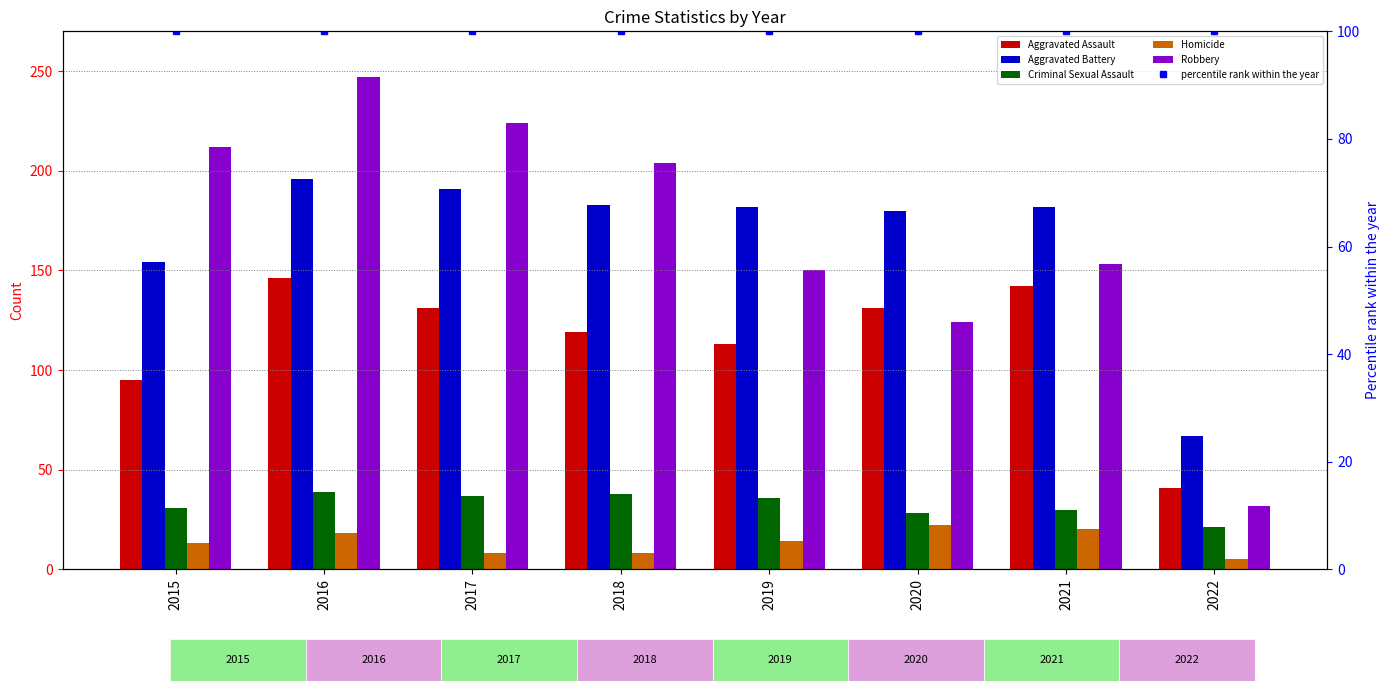

What is the sum of all Robbery values?

1346